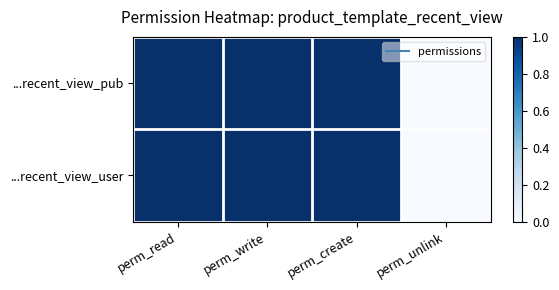

Which label corresponds to the largest value in the chart?

perm_read